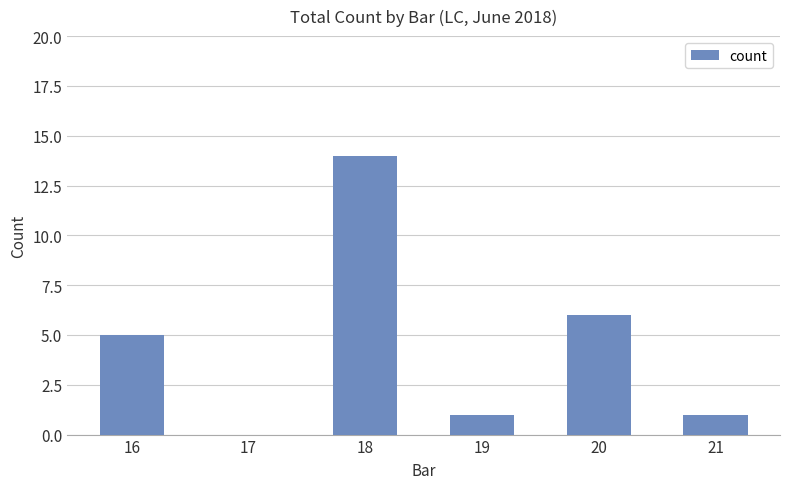

Approximately how many times larger is the value at 18 compared to 20?

2.3